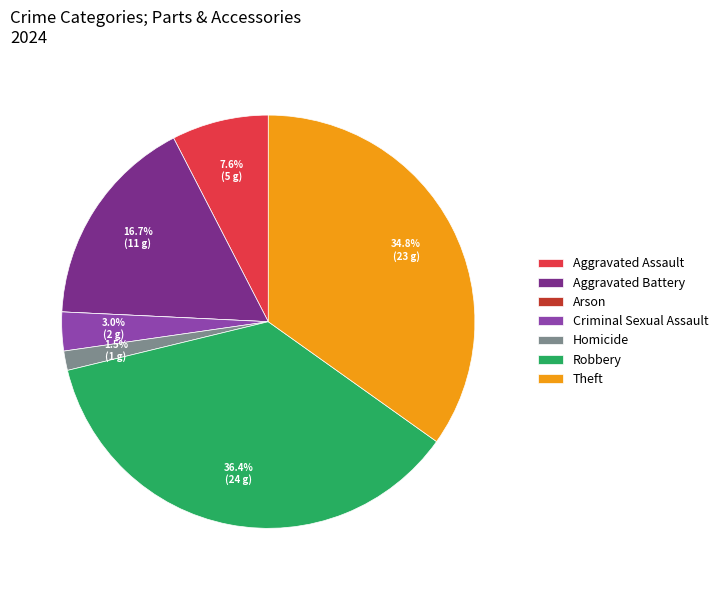

To the nearest percent, what is the average slice percentage?

14%